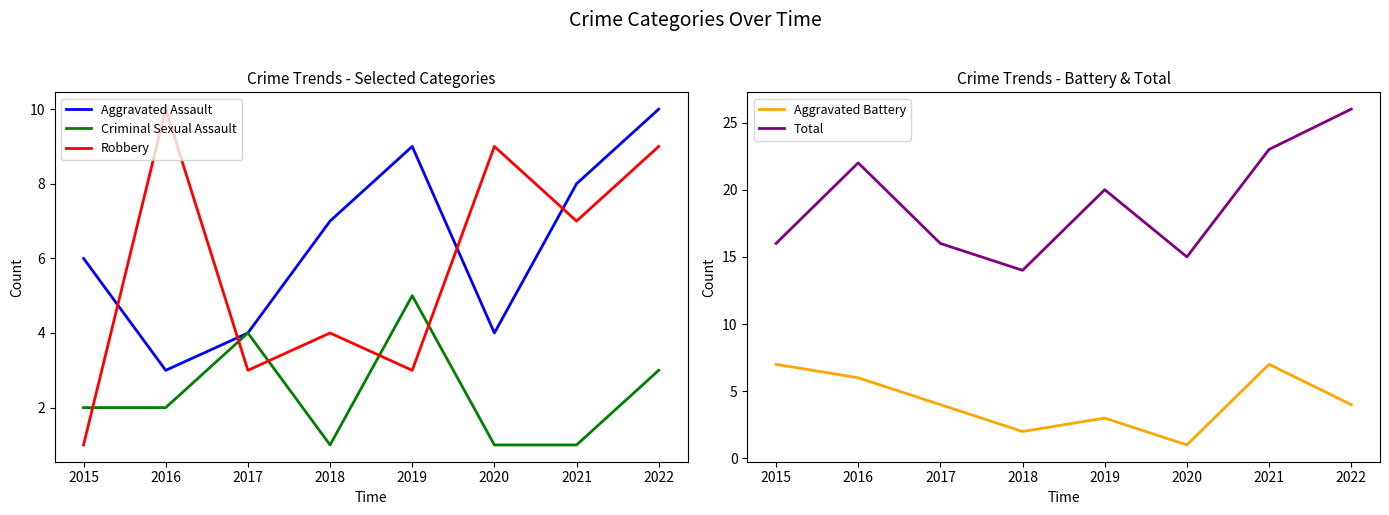

What are all the series names shown in the legend?

Aggravated Assault, Criminal Sexual Assault, Robbery, Aggravated Battery, Total